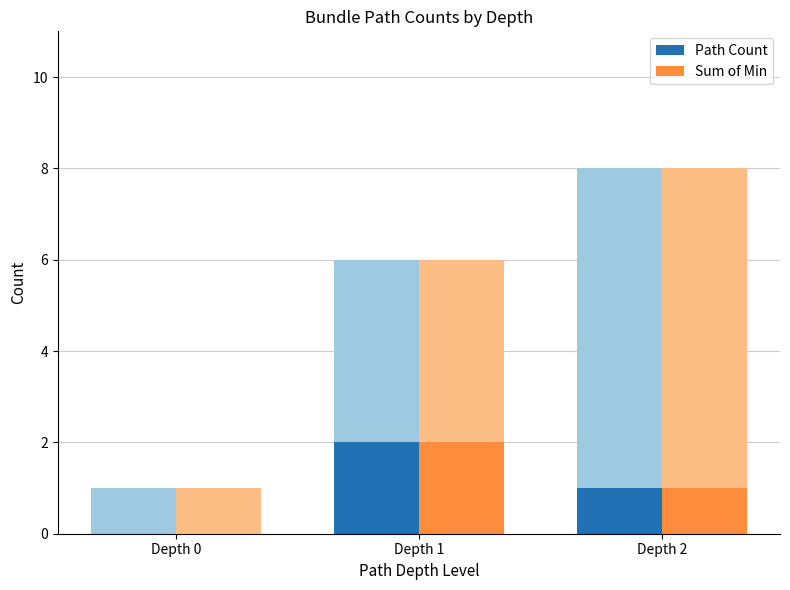

At Depth 2, list the series in order from smallest to largest.

Path Count, Sum of Min